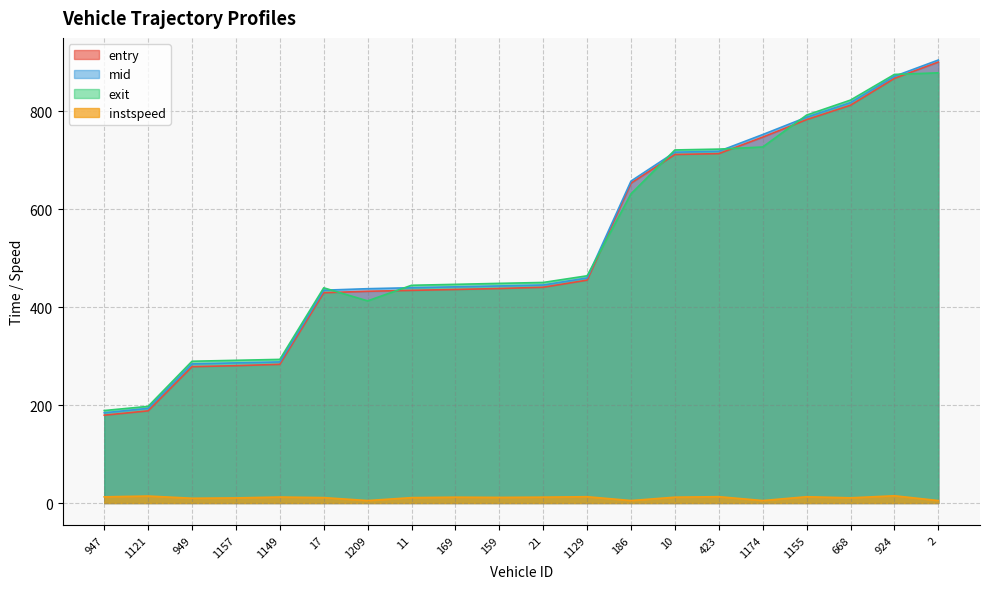

How many lines are shown in the chart?

4